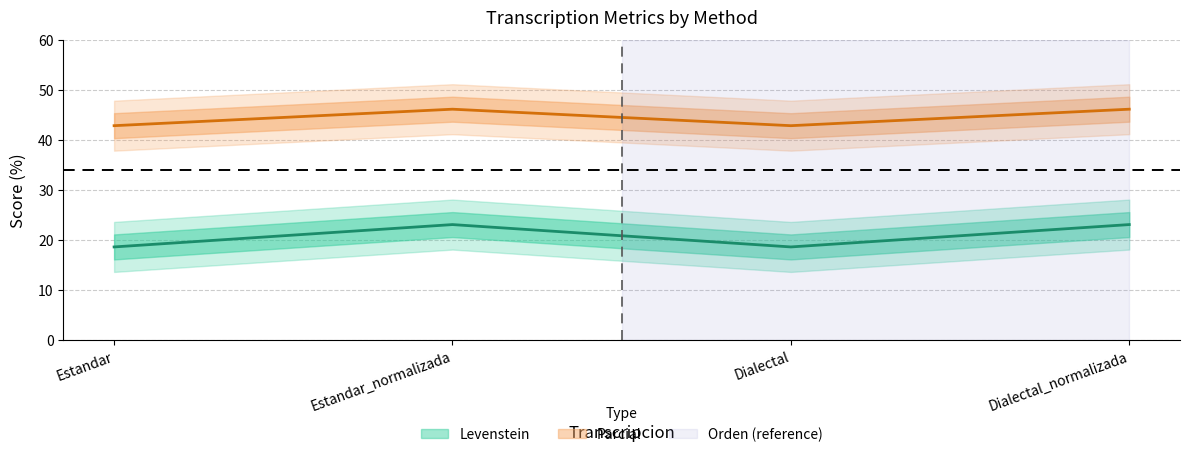

What is the label of the 1st point from the left?

Estandar